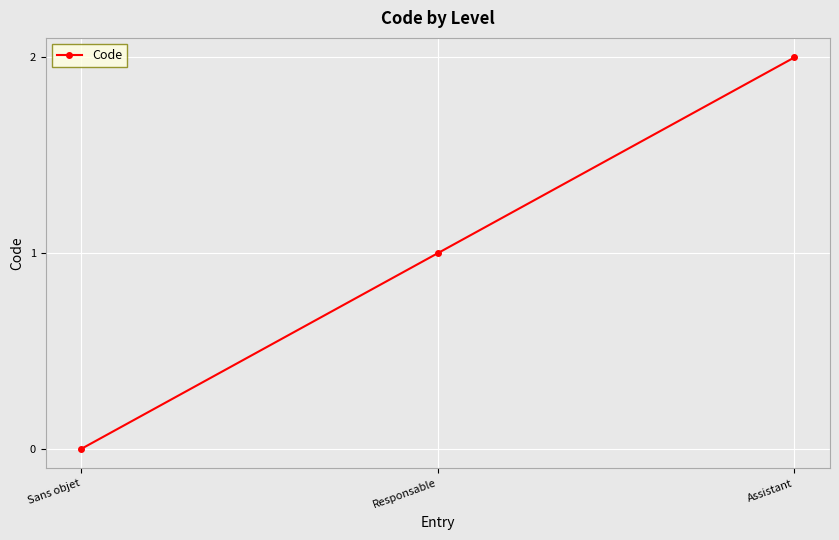

Reading left to right, transcribe all the data shown in this chart.

Sans objet=0	Responsable=1	Assistant=2